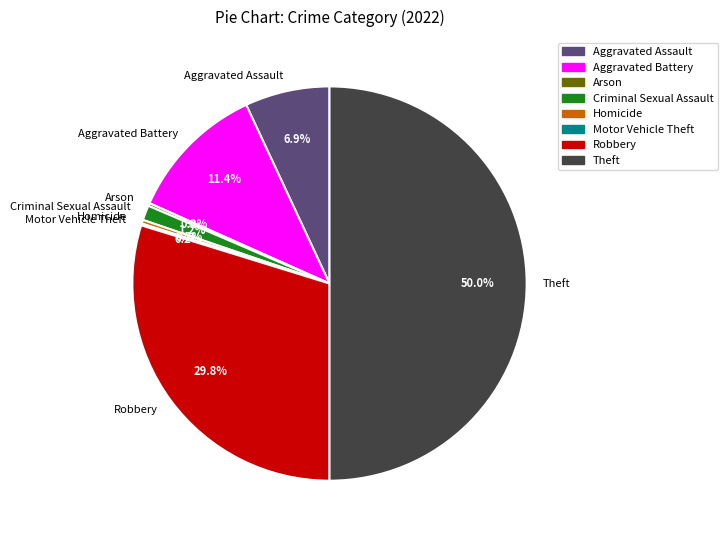

Do Aggravated Assault and Criminal Sexual Assault together represent more than half of the pie?

No